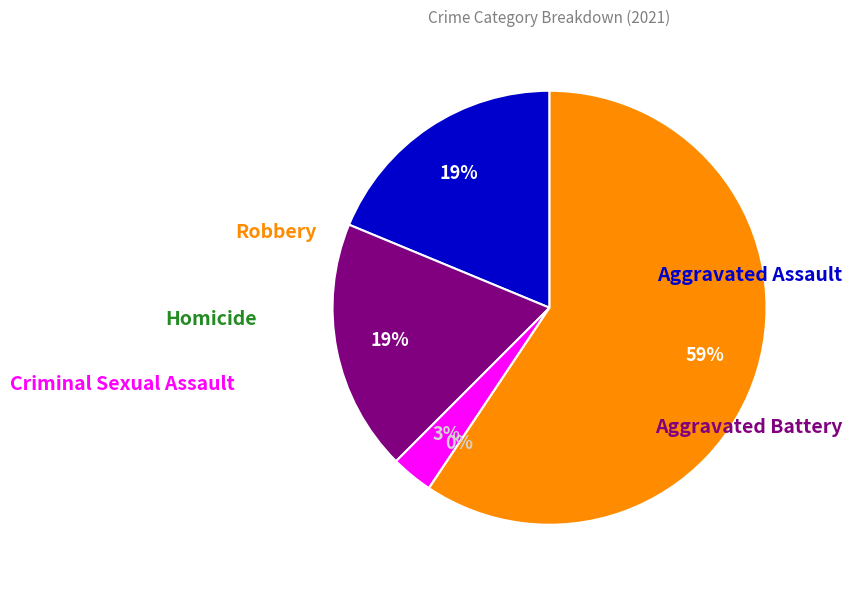

True or false: Criminal Sexual Assault accounts for 3% of the total.

True